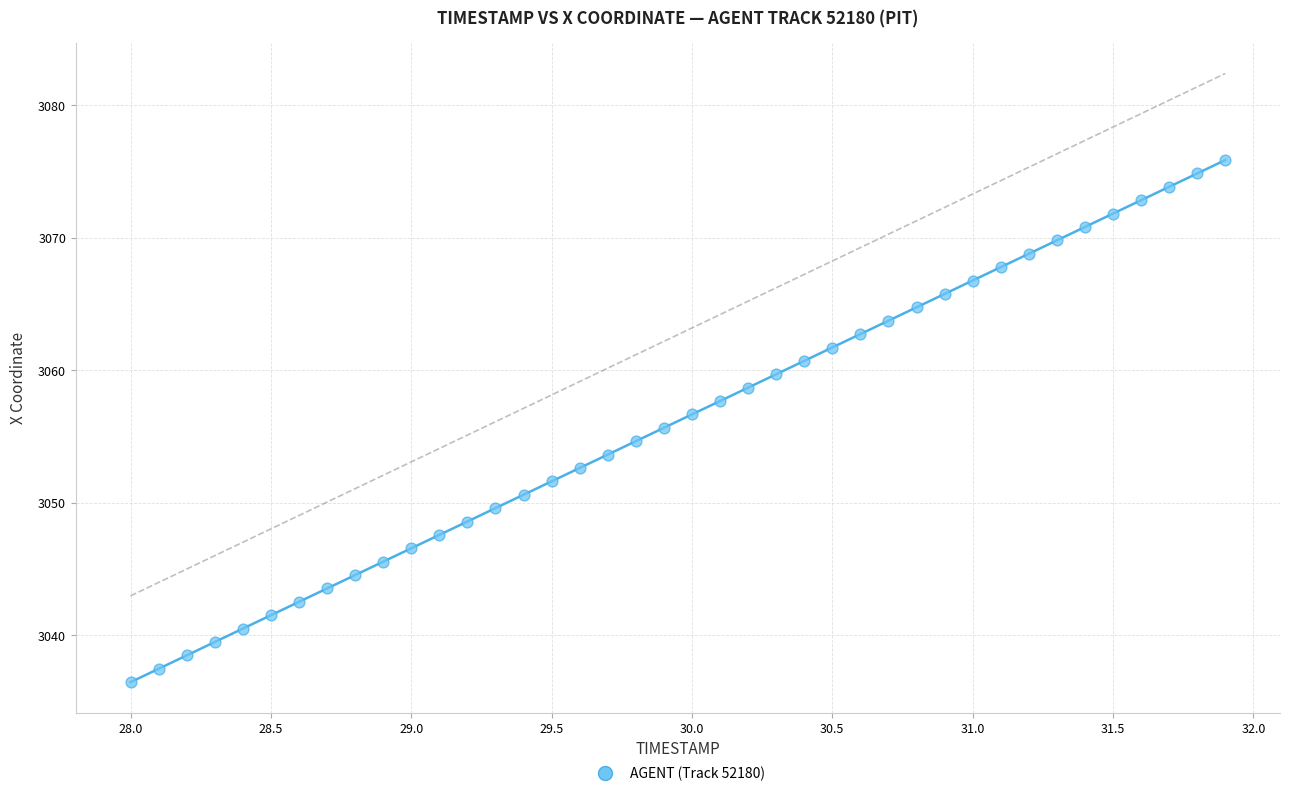

What is the range of Y values (max minus min)?

39.4